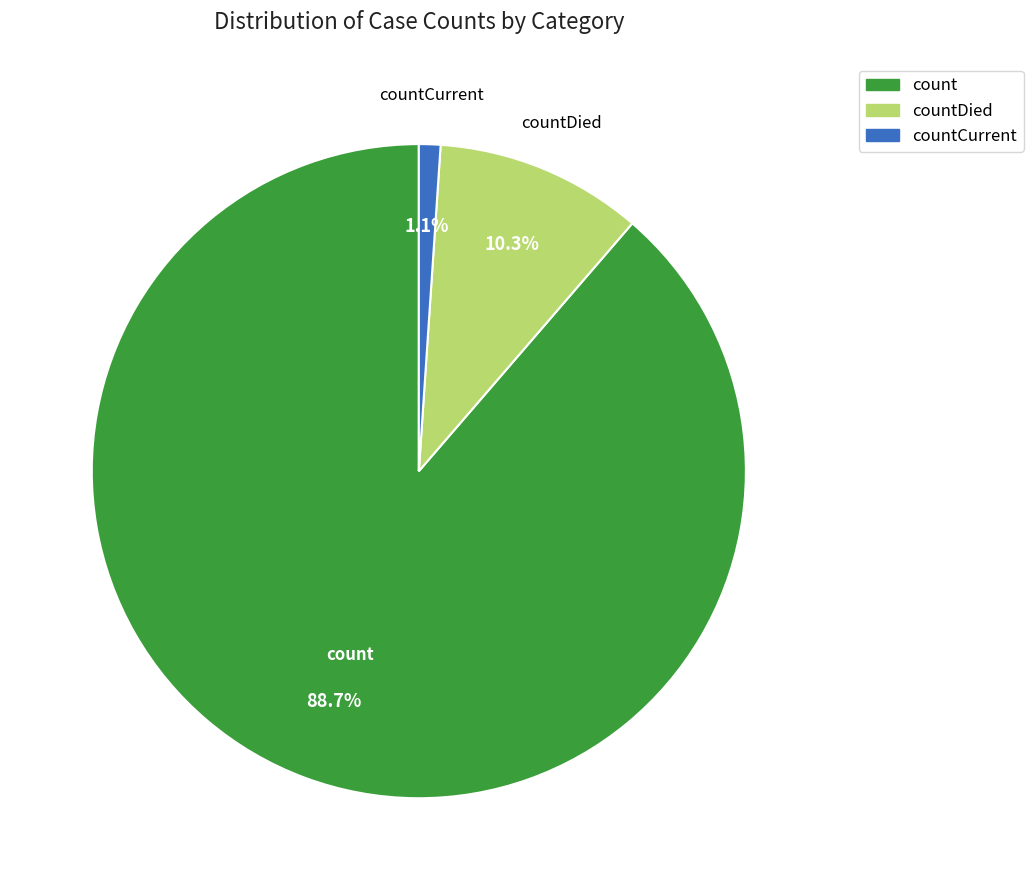

Is there a majority slice in this chart?

Yes